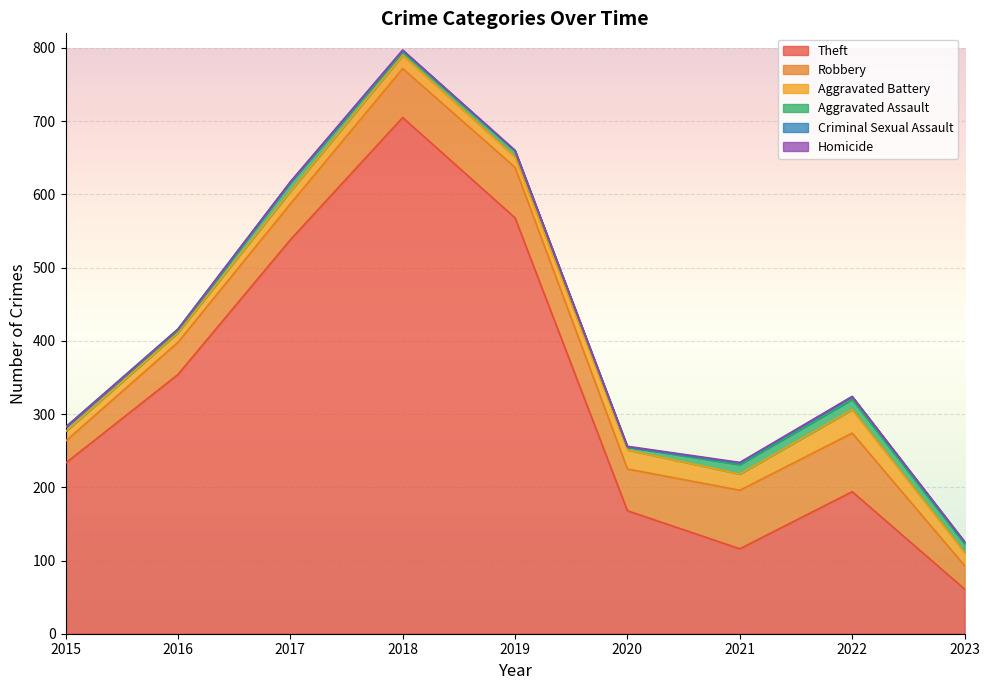

At which category does Aggravated Battery reach its first local peak?

2018